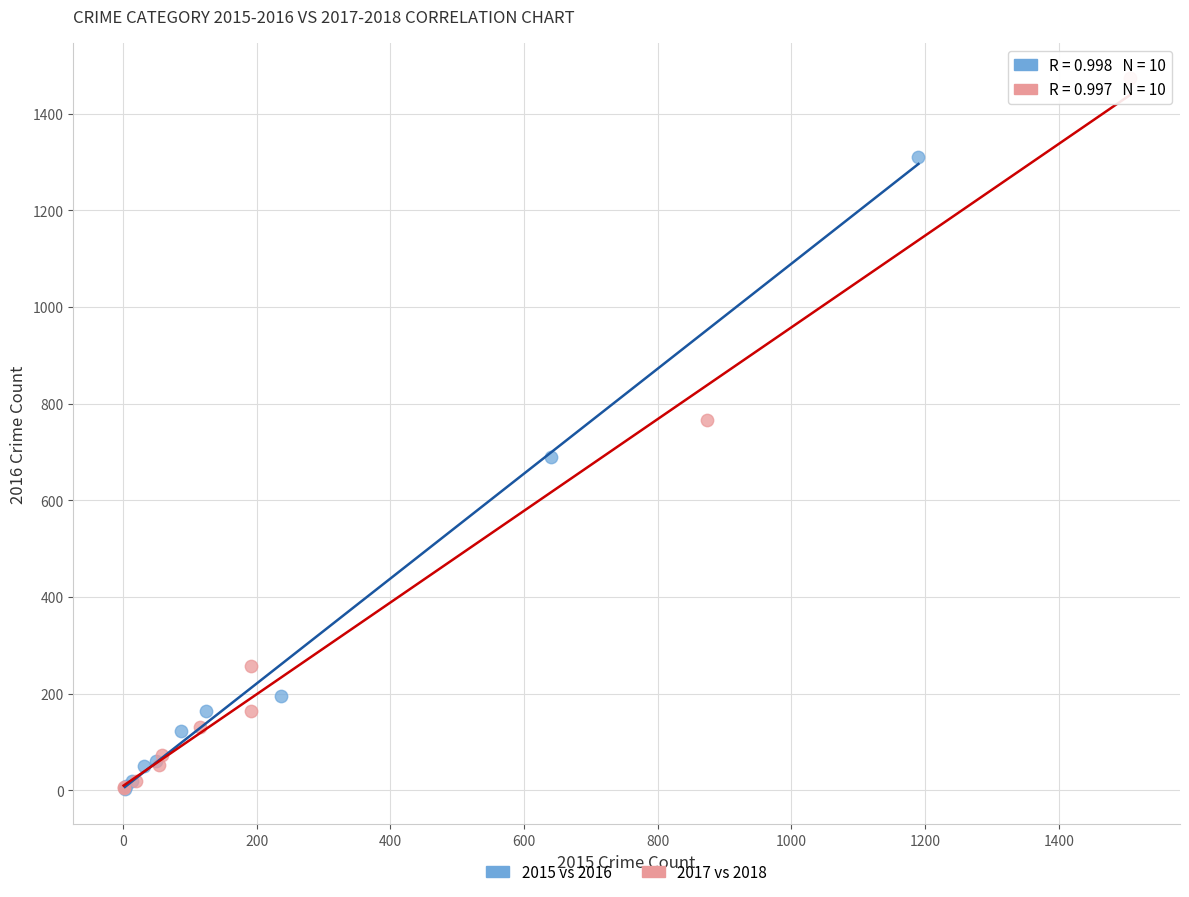

Which series has the largest Y range (max minus min)?

2017 vs 2018